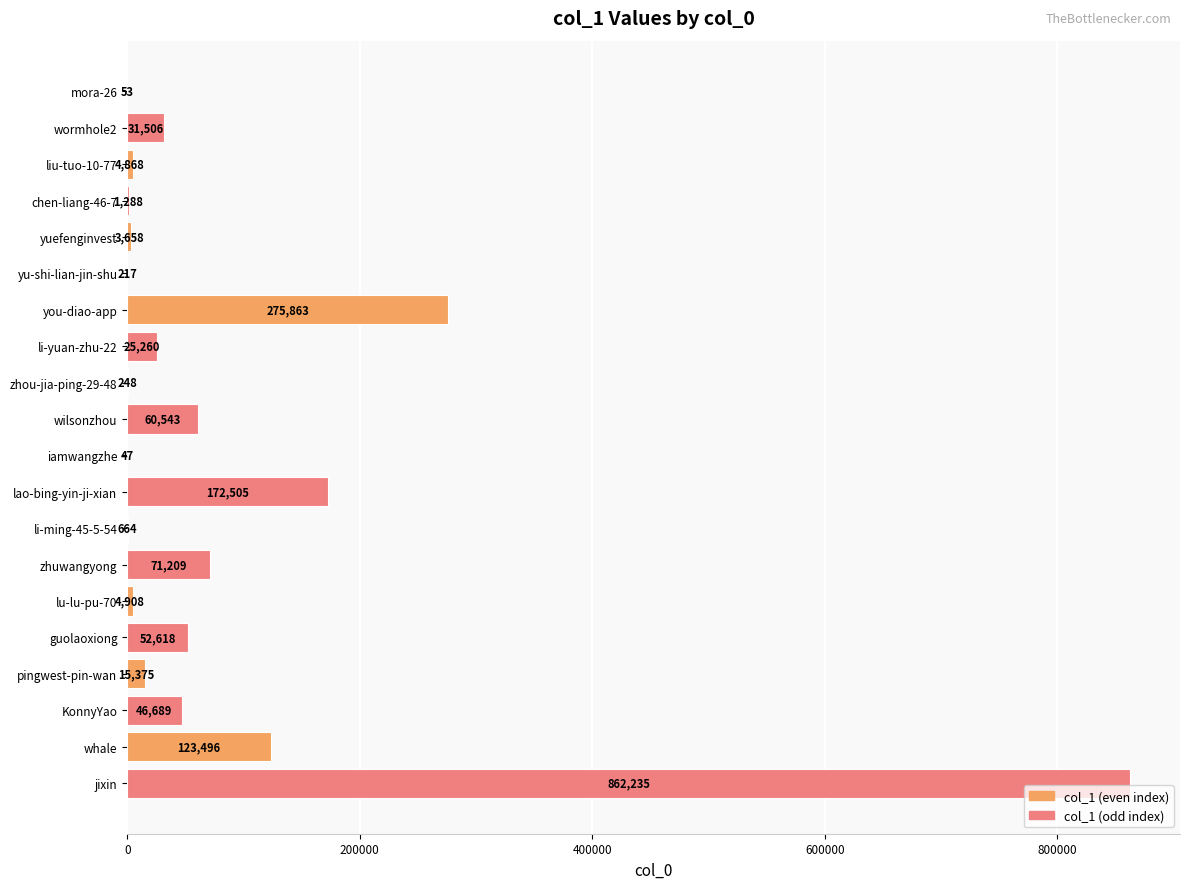

What is the approximate value at wilsonzhou, to the nearest 50?

60550